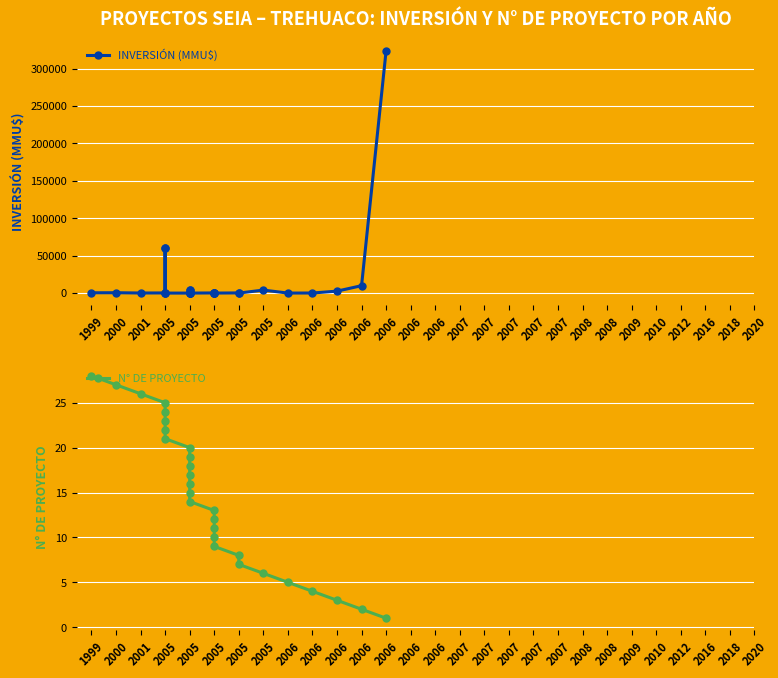

Rank the series at 2008 from lowest to highest value.

N° DE PROYECTO, INVERSIÓN (MMU$)